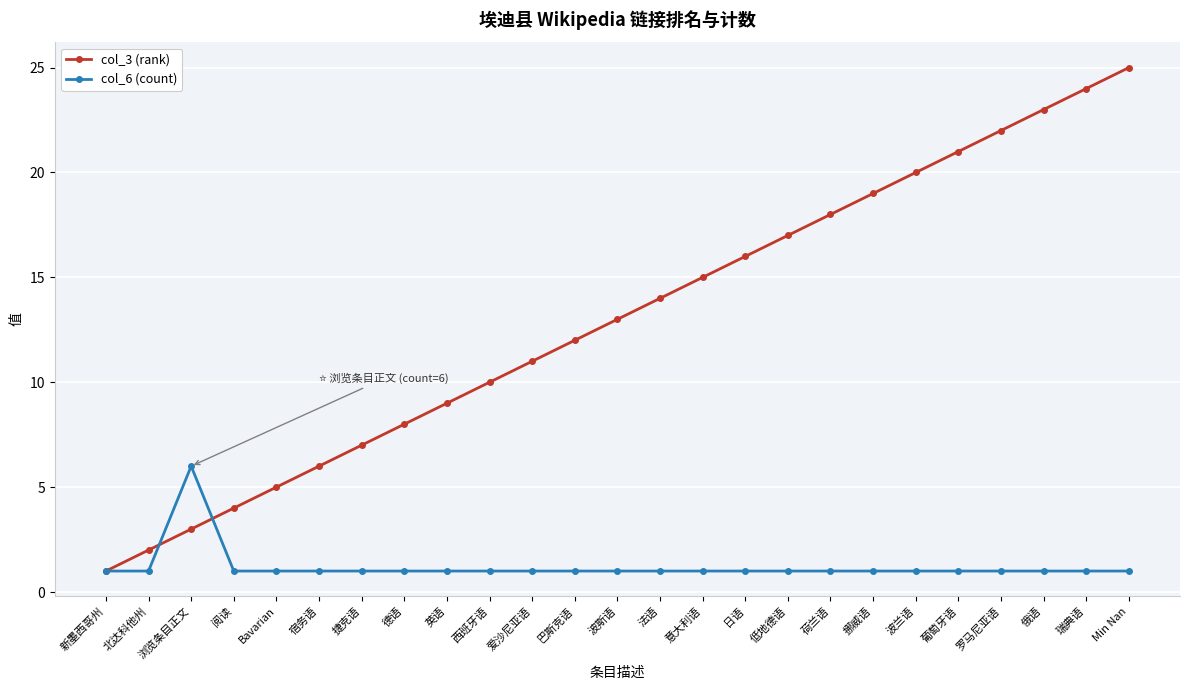

What is the label of the 12th point from the right?

法语